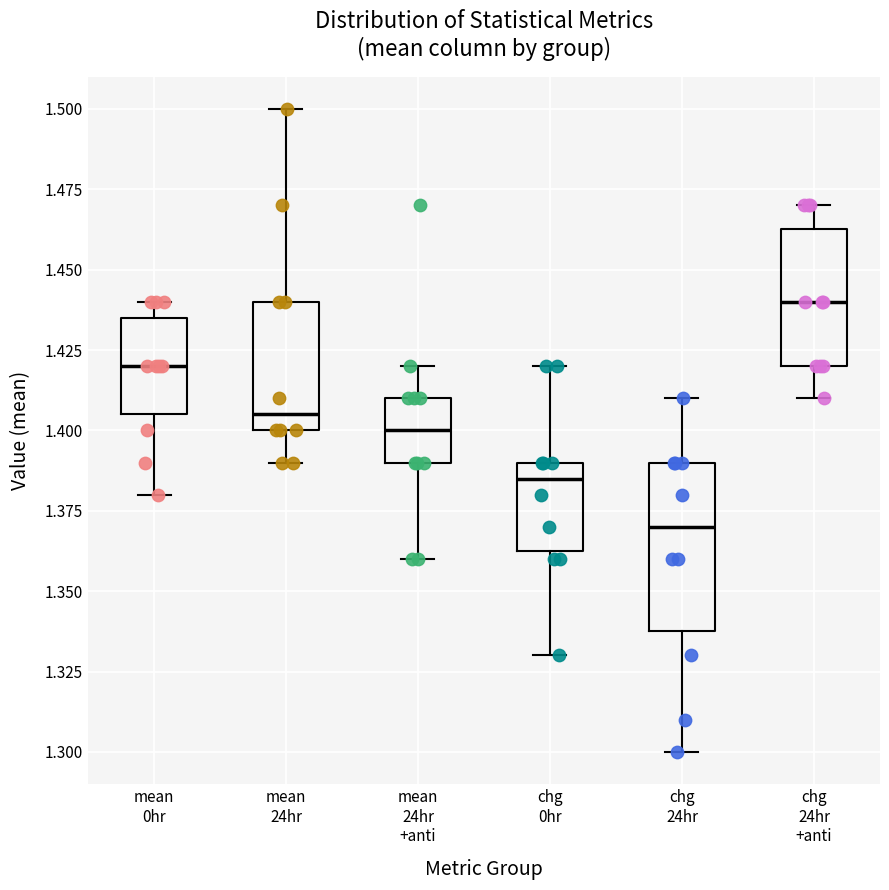

Reading left to right, read every box against the y-axis: the position of its median line, the range the box covers, and the ends of its whiskers. The values are not printed on the chart, so give them approximately, as read against the axis.

mean 0hr: median 1.420, box 1.405 to 1.435, whiskers 1.380 to 1.440
mean 24hr: median 1.405, box 1.400 to 1.440, whiskers 1.390 to 1.500
mean 24hr +anti: median 1.400, box 1.390 to 1.410, whiskers 1.360 to 1.420
chg 0hr: median 1.385, box 1.365 to 1.390, whiskers 1.330 to 1.420
chg 24hr: median 1.370, box 1.340 to 1.390, whiskers 1.300 to 1.410
chg 24hr +anti: median 1.440, box 1.420 to 1.465, whiskers 1.410 to 1.470